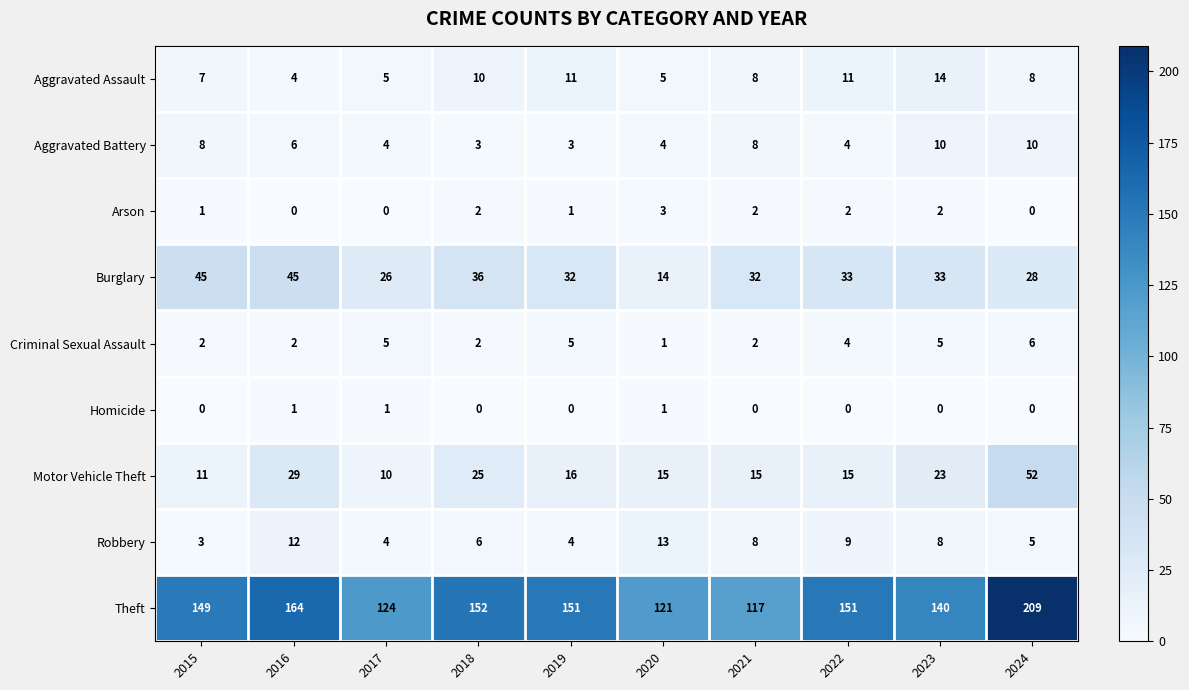

What is the highest value of the Aggravated Assault series?

14